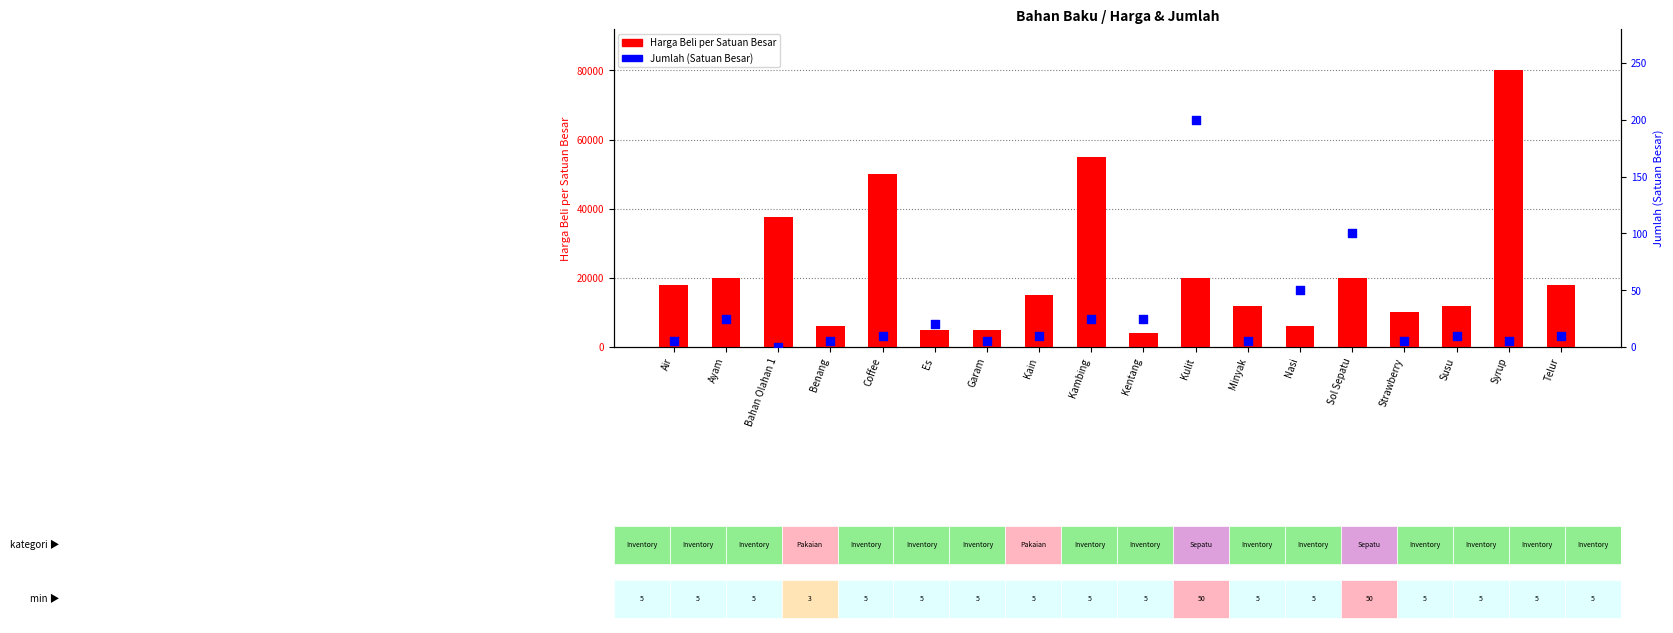

Which series reaches the maximum Y coordinate?

Harga Beli per Satuan Besar